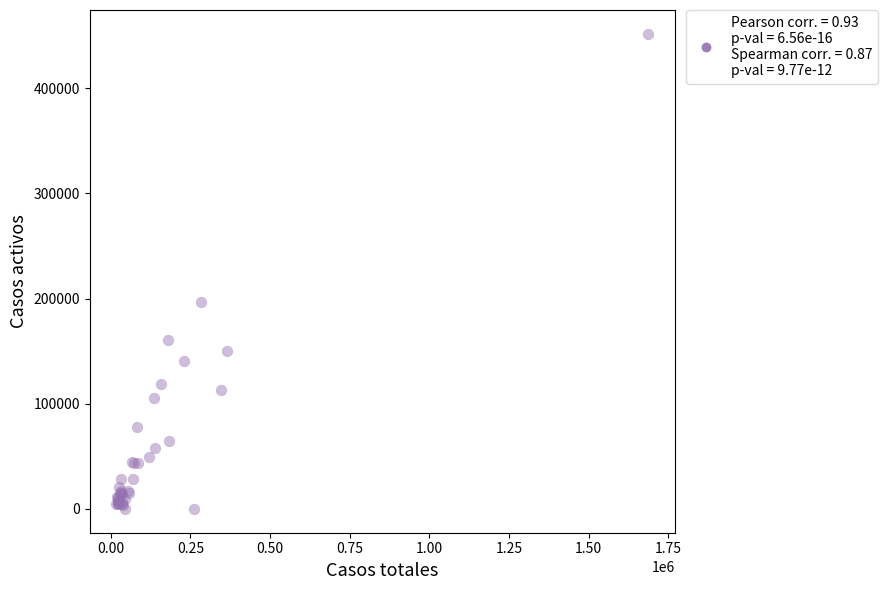

What Y value in the scatter plot is closest to 225851?

196958